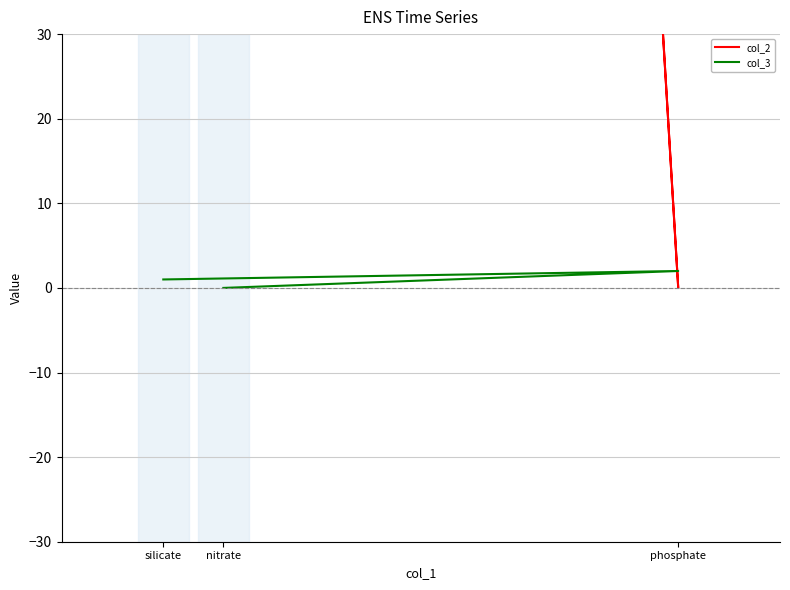

What is the maximum value for col_2?

1013